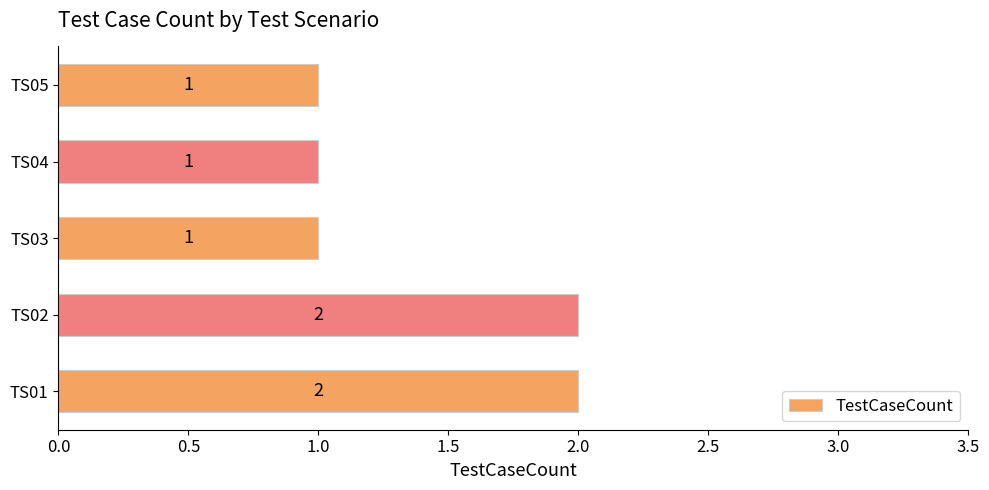

Reading bottom to top, extract all data points from this chart.

2	2	1	1	1